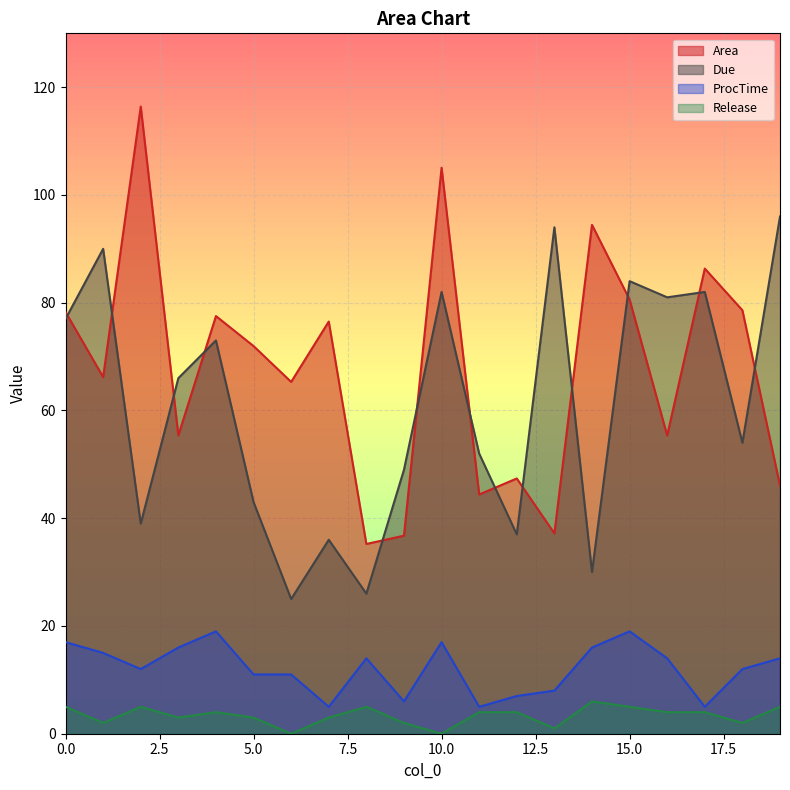

True or false: Due and ProcTime intersect in this chart.

False